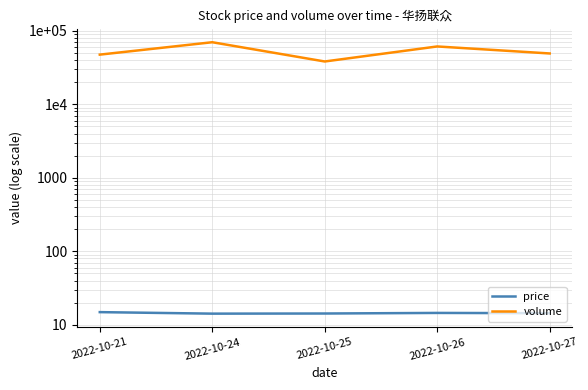

What is the difference between the highest and lowest values at 2022-10-24?

69685.8